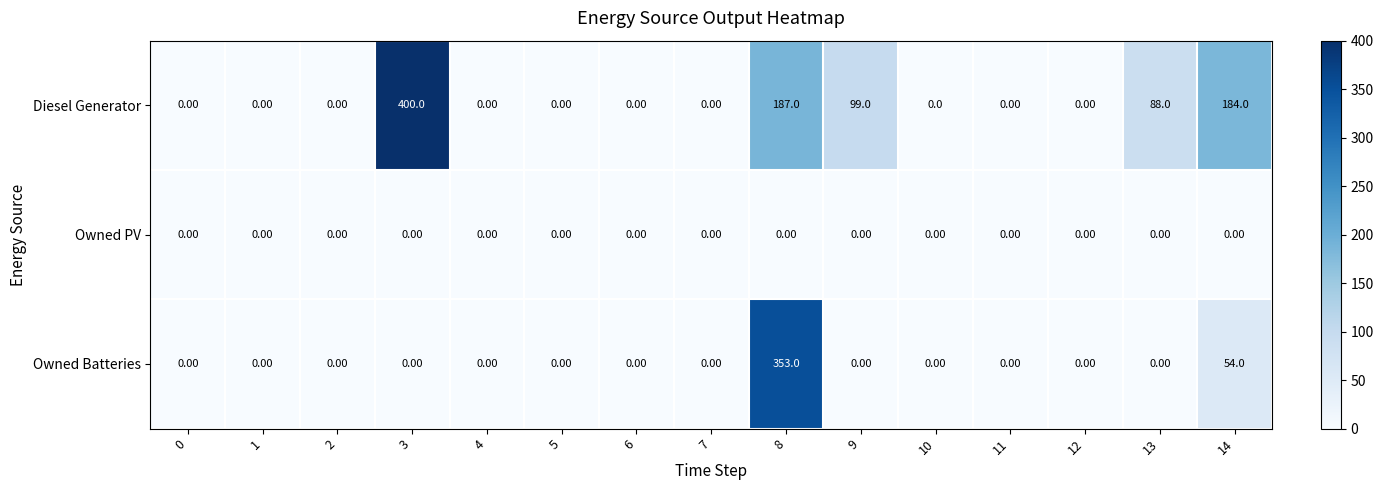

List the series in order of their overall mean, highest first.

Diesel Generator, Owned Batteries, Owned PV